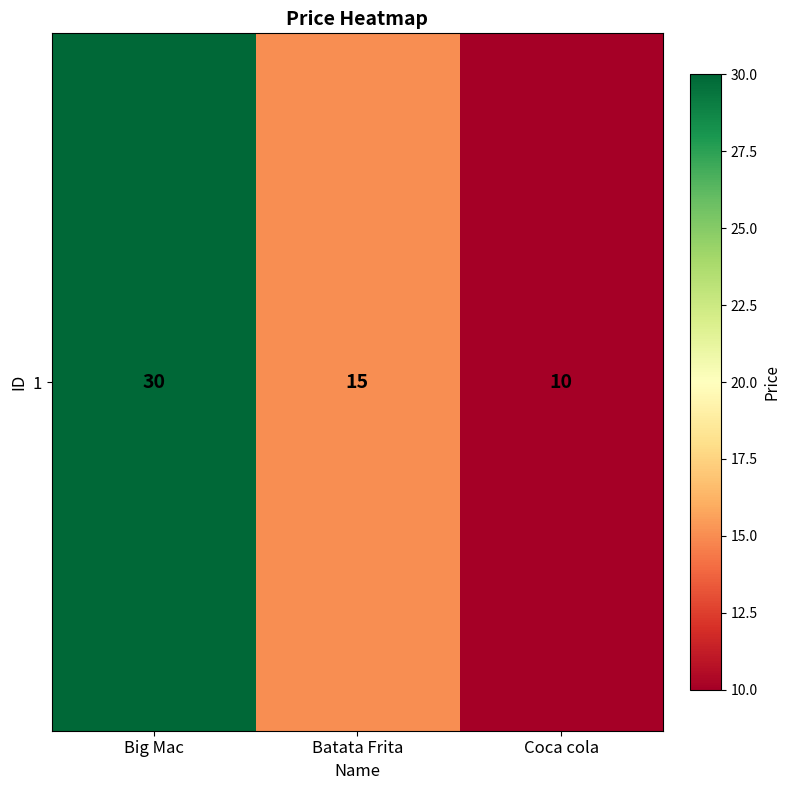

Where is the data nearest to the value 20?

Batata Frita